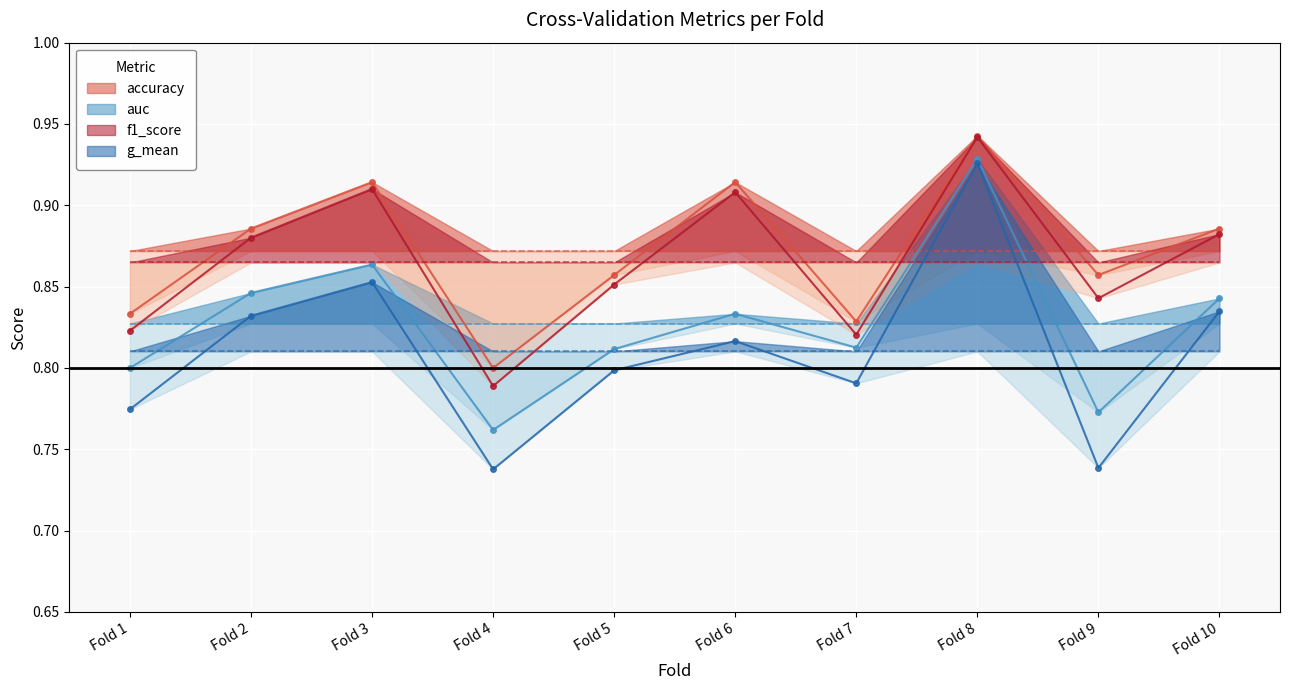

Between Fold 8 and Fold 10, which series saw the biggest shift?

g_mean